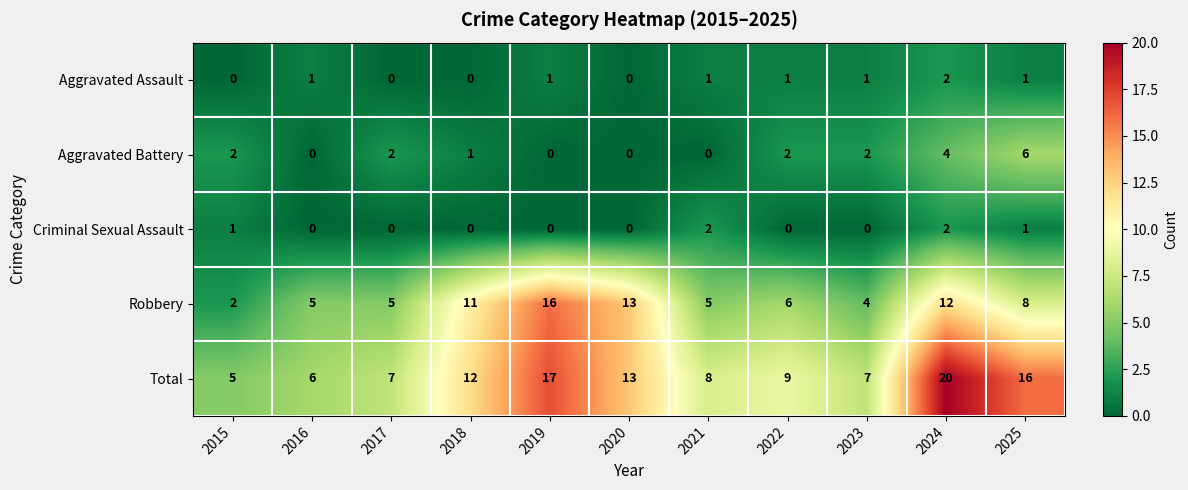

True or false: Total has a value of 30 at 2019.

False